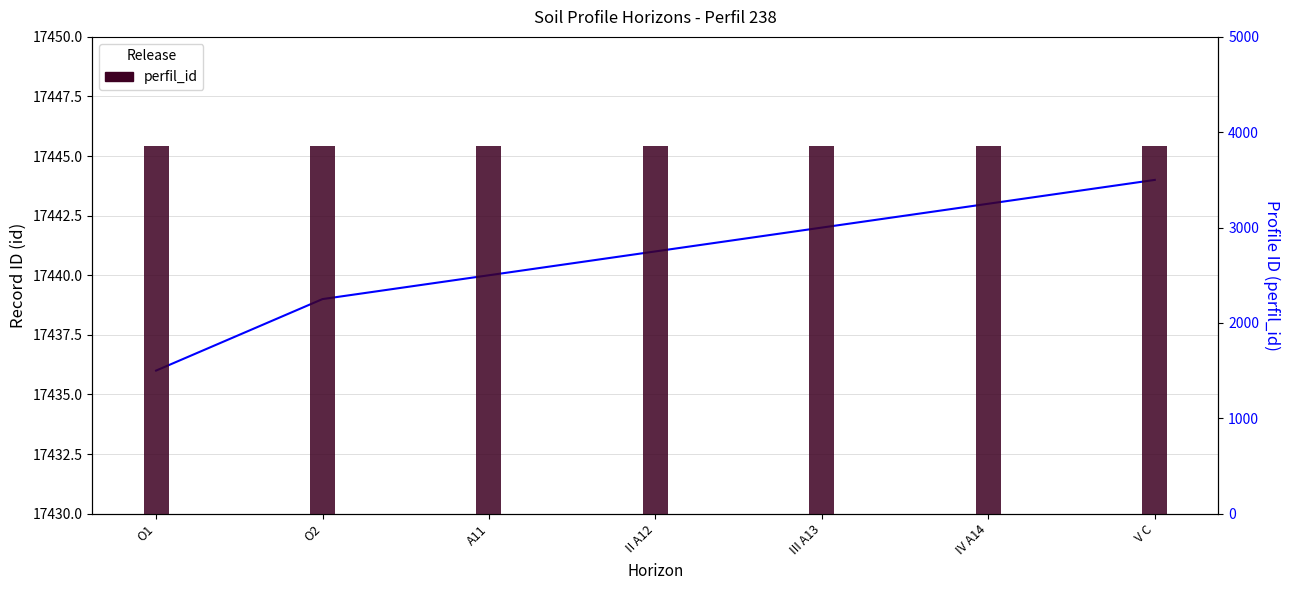

Reading right to left, list all the values displayed in this chart.

id: V C=17444	IV A14=17443	III A13=17442	II A12=17441	A11=17440	O2=17439	O1=17436
perfil_id: V C=3860	IV A14=3860	III A13=3860	II A12=3860	A11=3860	O2=3860	O1=3860